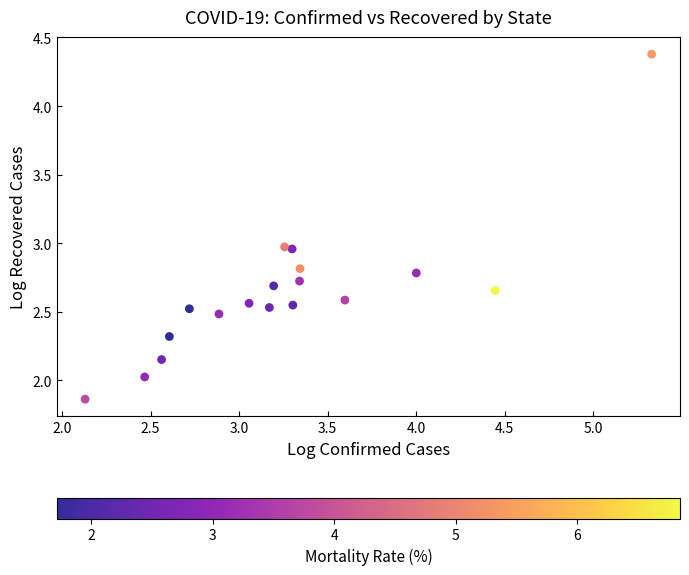

What is the range of X values (max minus min)?

3.2